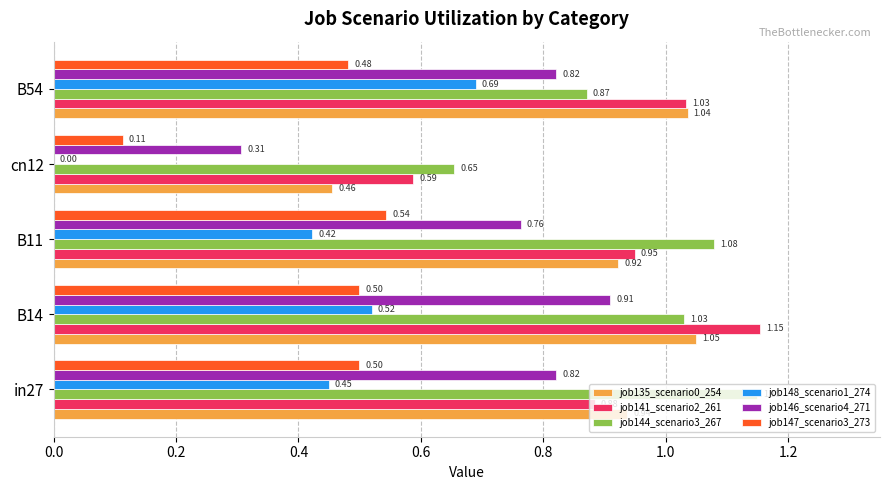

Which series has the largest total across all categories?

job144_scenario3_267